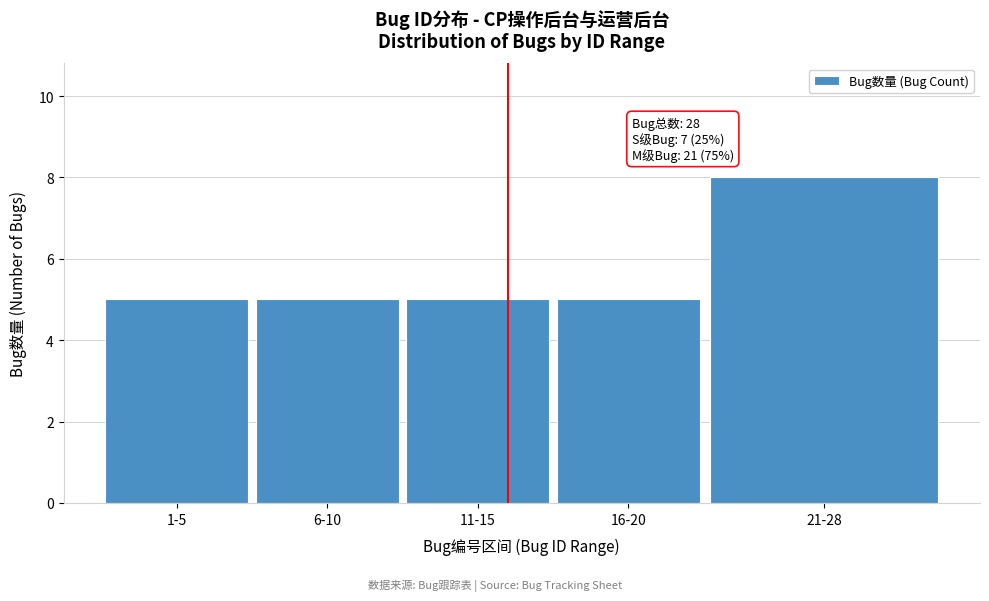

Reading left to right, list all the values displayed in this chart.

5	5	5	5	8